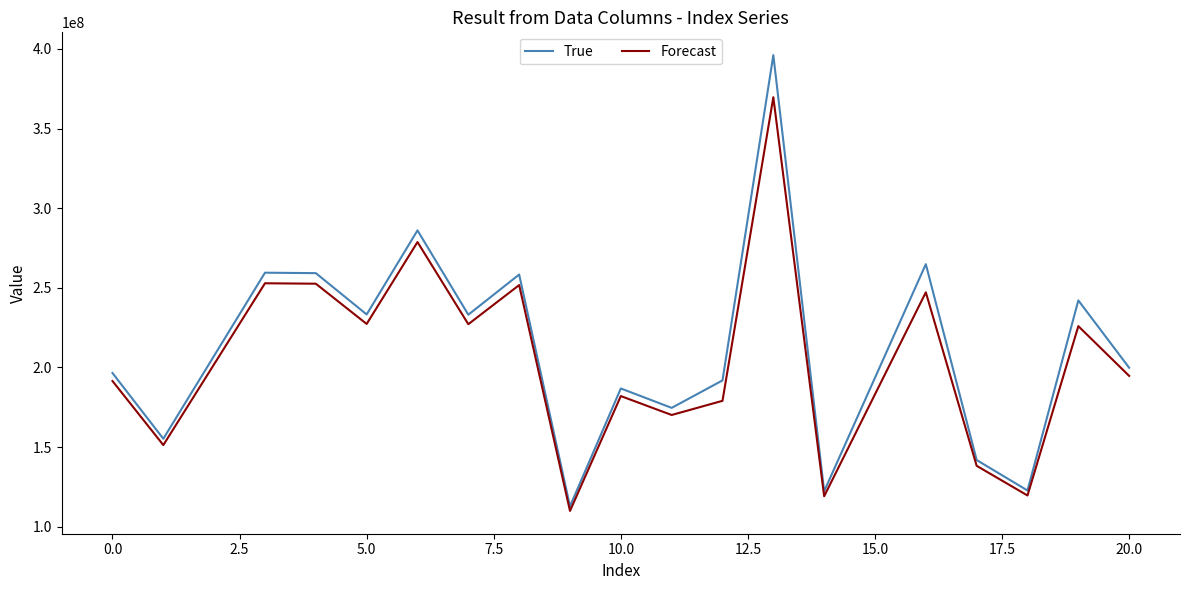

Which series has the widest spread of values?

True